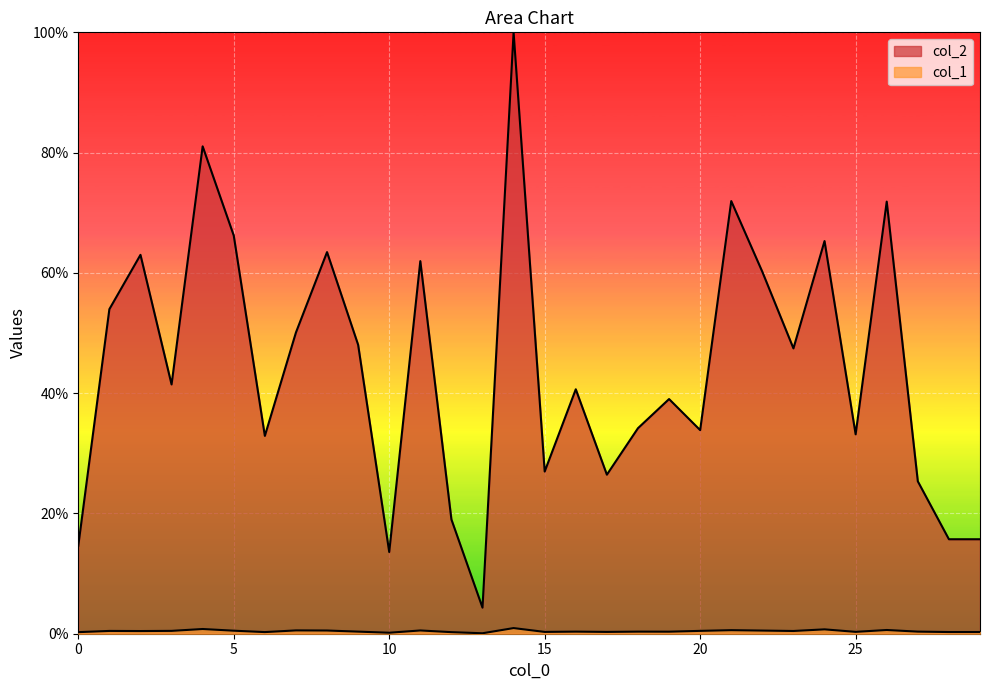

Which series has the widest spread of values?

col_2